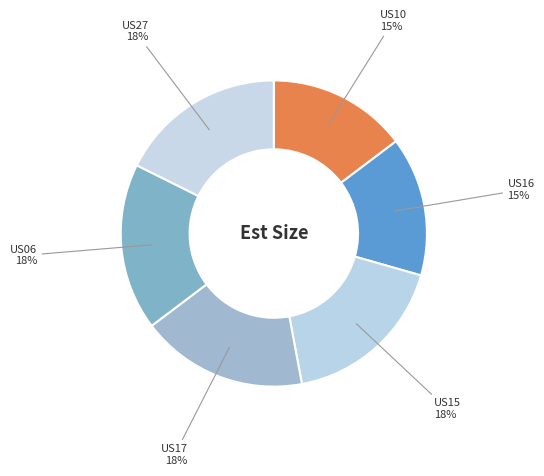

How many segments does this pie chart have?

6